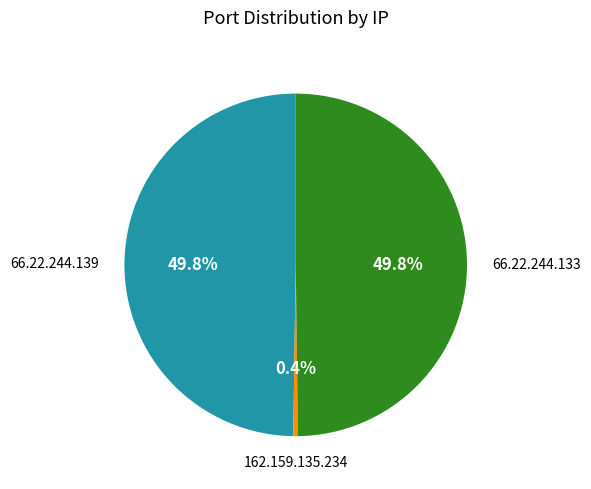

Is it true that 66.22.244.139 is 39% of the pie?

False